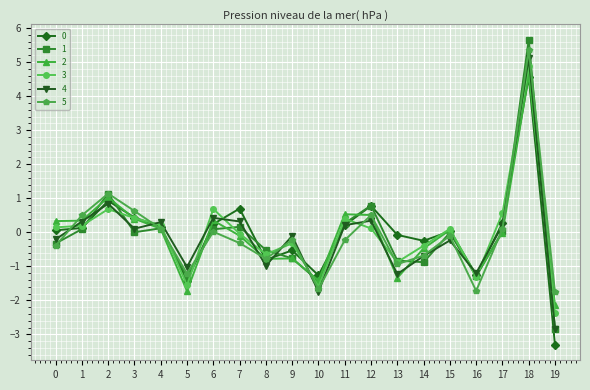

How many series are shown in this chart?

6